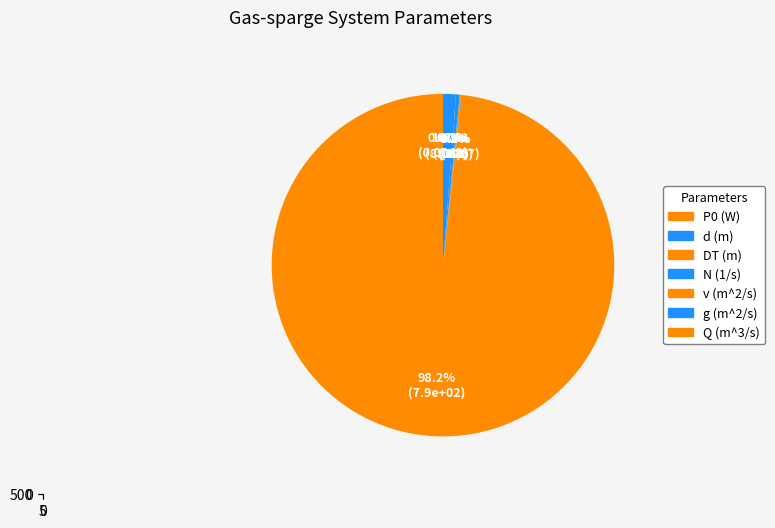

Does Q (m^3/s) account for over 50% of the chart?

No